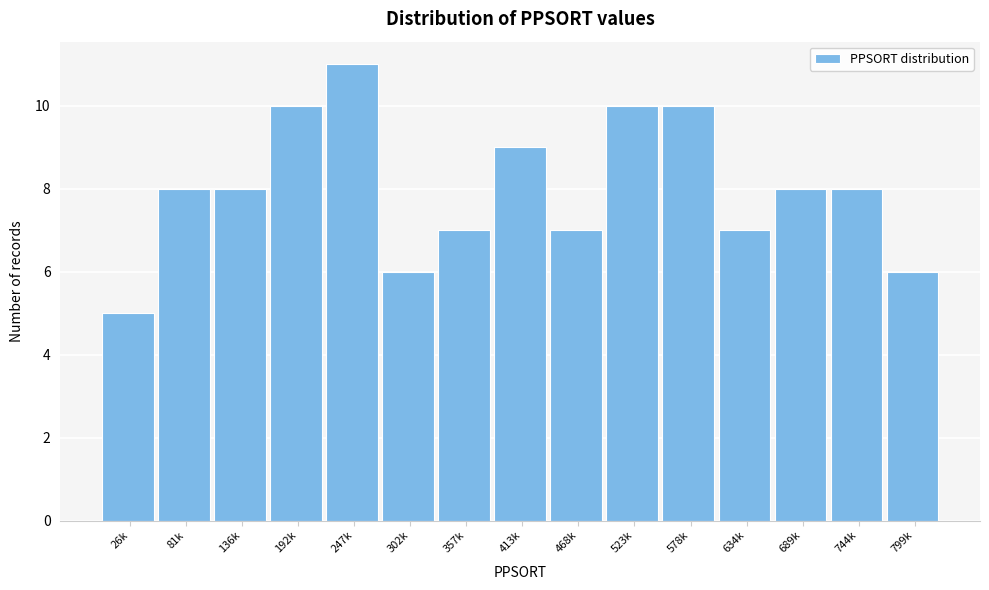

Reading left to right, extract all data points from this chart.

26k=5	81k=8	136k=8	192k=10	247k=11	302k=6	357k=7	413k=9	468k=7	523k=10	578k=10	634k=7	689k=8	744k=8	799k=6